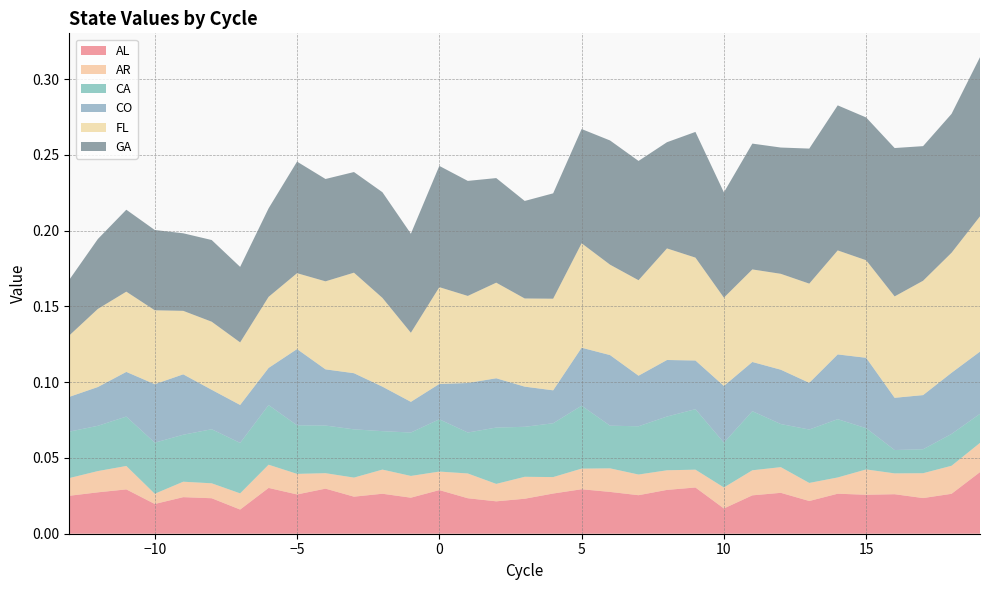

Reading left to right, list all the values displayed in this chart.

AL: 0.0	0.0	0.0	0.0	0.0	0.0	0.0	0.0	0.0	0.0	0.0	0.0	0.0	0.0	0.0	0.0	0.0	0.0	0.0	0.0	0.0	0.0	0.0	0.0	0.0	0.0	0.0	0.0	0.0	0.0	0.0	0.0	0.0
AR: 0.0	0.0	0.0	0.0	0.0	0.0	0.0	0.0	0.0	0.0	0.0	0.0	0.0	0.0	0.0	0.0	0.0	0.0	0.0	0.0	0.0	0.0	0.0	0.0	0.0	0.0	0.0	0.0	0.0	0.0	0.0	0.0	0.0
CA: 0.0	0.0	0.0	0.0	0.0	0.0	0.0	0.0	0.0	0.0	0.0	0.0	0.0	0.0	0.0	0.0	0.0	0.0	0.0	0.0	0.0	0.0	0.0	0.0	0.0	0.0	0.0	0.0	0.0	0.0	0.0	0.0	0.0
CO: 0.0	0.0	0.0	0.0	0.0	0.0	0.0	0.0	0.1	0.0	0.0	0.0	0.0	0.0	0.0	0.0	0.0	0.0	0.0	0.0	0.0	0.0	0.0	0.0	0.0	0.0	0.0	0.0	0.0	0.0	0.0	0.0	0.0
FL: 0.0	0.1	0.1	0.0	0.0	0.0	0.0	0.0	0.1	0.1	0.1	0.1	0.0	0.1	0.1	0.1	0.1	0.1	0.1	0.1	0.1	0.1	0.1	0.1	0.1	0.1	0.1	0.1	0.1	0.1	0.1	0.1	0.1
GA: 0.0	0.0	0.1	0.1	0.1	0.1	0.0	0.1	0.1	0.1	0.1	0.1	0.1	0.1	0.1	0.1	0.1	0.1	0.1	0.1	0.1	0.1	0.1	0.1	0.1	0.1	0.1	0.1	0.1	0.1	0.1	0.1	0.1